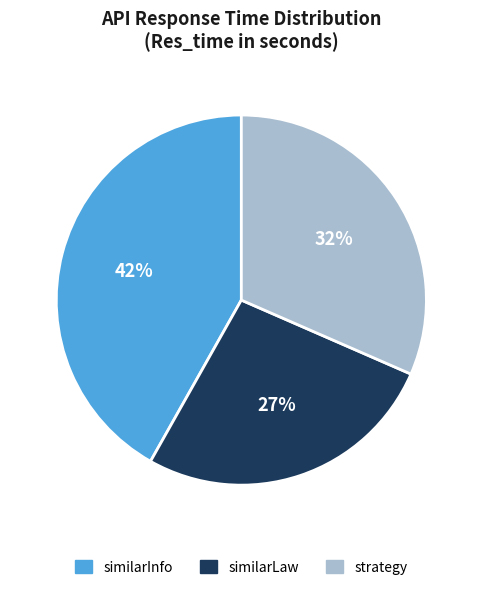

Which category has the smallest portion of the pie?

similarLaw